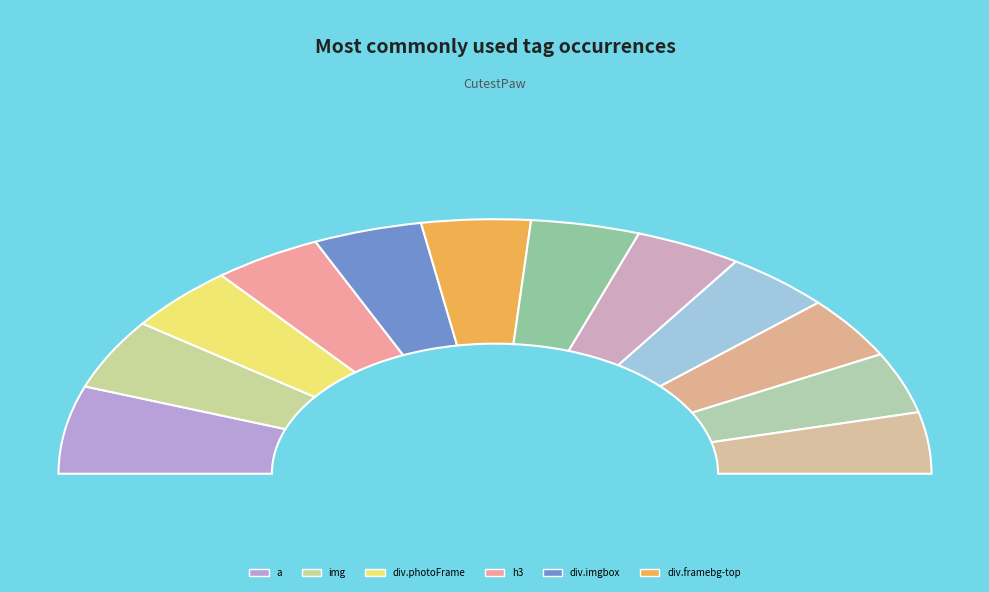

How many slices are in this pie chart?

12